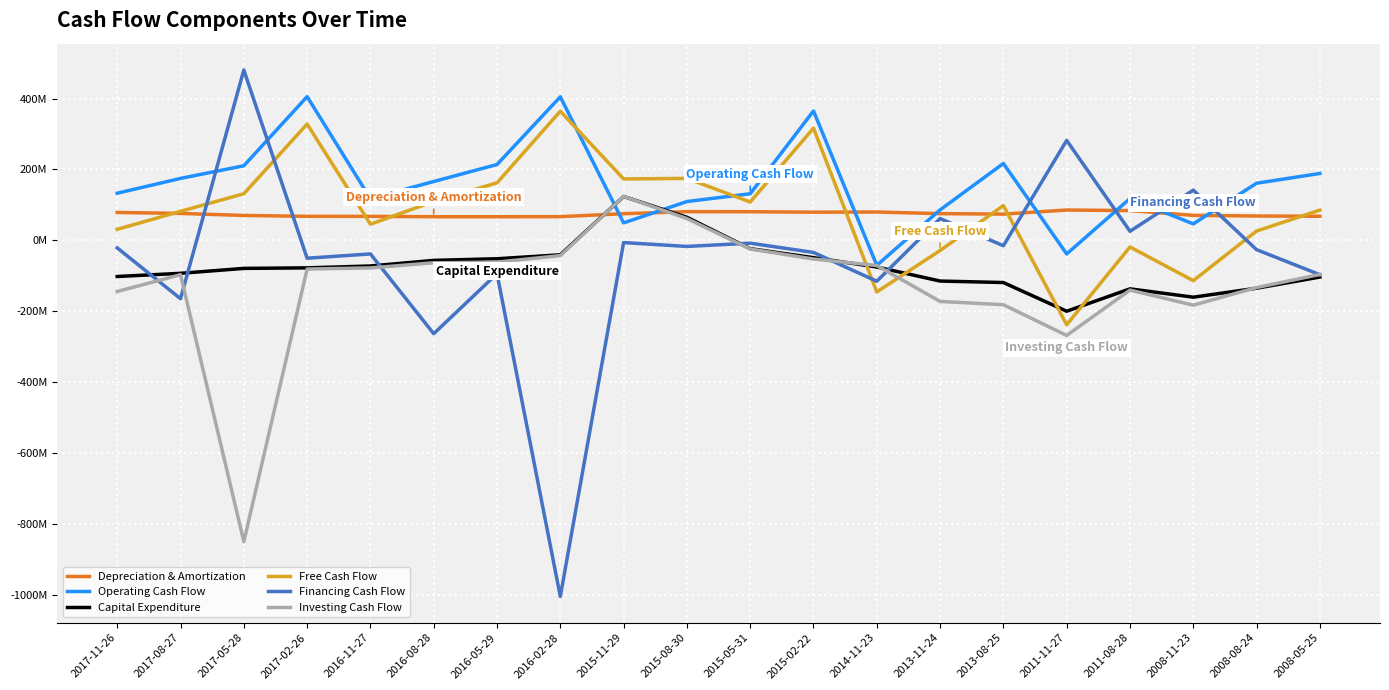

Does the chart have visible grid lines?

Yes